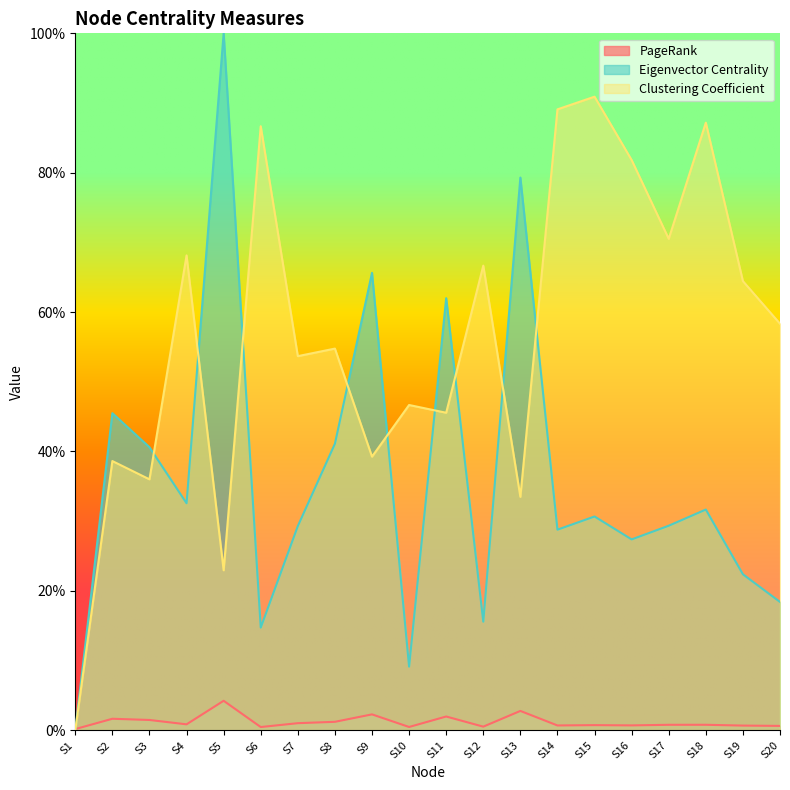

Reading left to right, transcribe all the data shown in this chart.

PageRank: S1=0.0	S2=0.0	S3=0.0	S4=0.0	S5=0.0	S6=0.0	S7=0.0	S8=0.0	S9=0.0	S10=0.0	S11=0.0	S12=0.0	S13=0.0	S14=0.0	S15=0.0	S16=0.0	S17=0.0	S18=0.0	S19=0.0	S20=0.0
Eigenvector Centrality: S1=0.0	S2=0.5	S3=0.4	S4=0.3	S5=1.0	S6=0.1	S7=0.3	S8=0.4	S9=0.7	S10=0.1	S11=0.6	S12=0.2	S13=0.8	S14=0.3	S15=0.3	S16=0.3	S17=0.3	S18=0.3	S19=0.2	S20=0.2
Clustering Coefficient: S1=0.0	S2=0.4	S3=0.4	S4=0.7	S5=0.2	S6=0.9	S7=0.5	S8=0.5	S9=0.4	S10=0.5	S11=0.5	S12=0.7	S13=0.3	S14=0.9	S15=0.9	S16=0.8	S17=0.7	S18=0.9	S19=0.6	S20=0.6